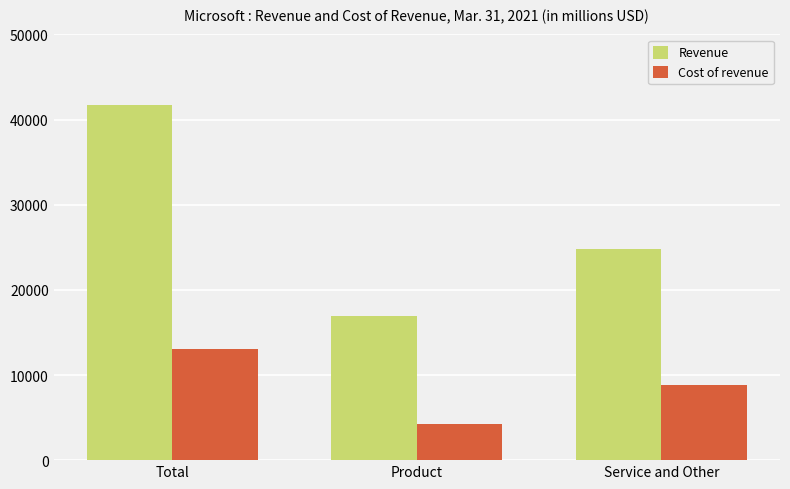

Where is Revenue nearest to the value 29289?

Service and Other